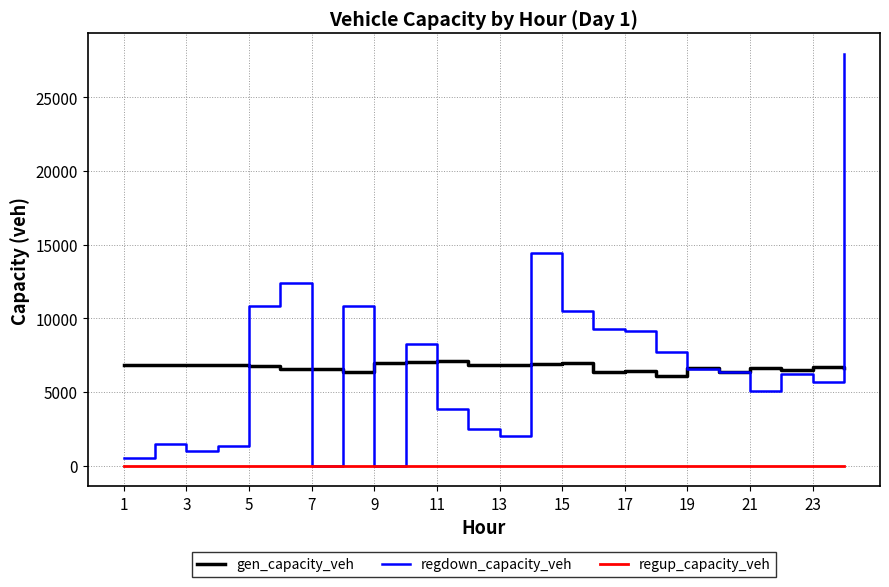

What is the maximum value shown in the chart?

27933.4